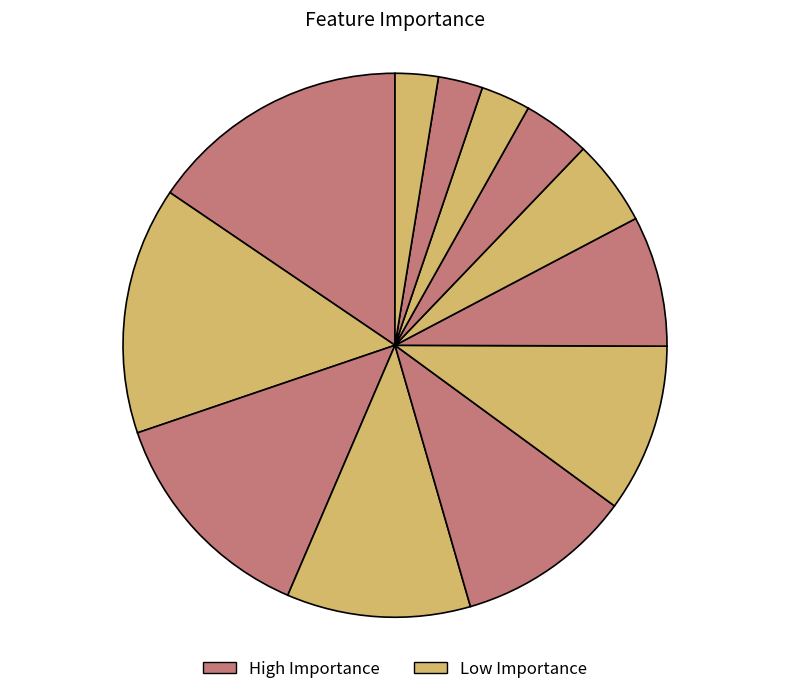

To the nearest percent, what is the difference between the largest and smallest slice percentages?

13%